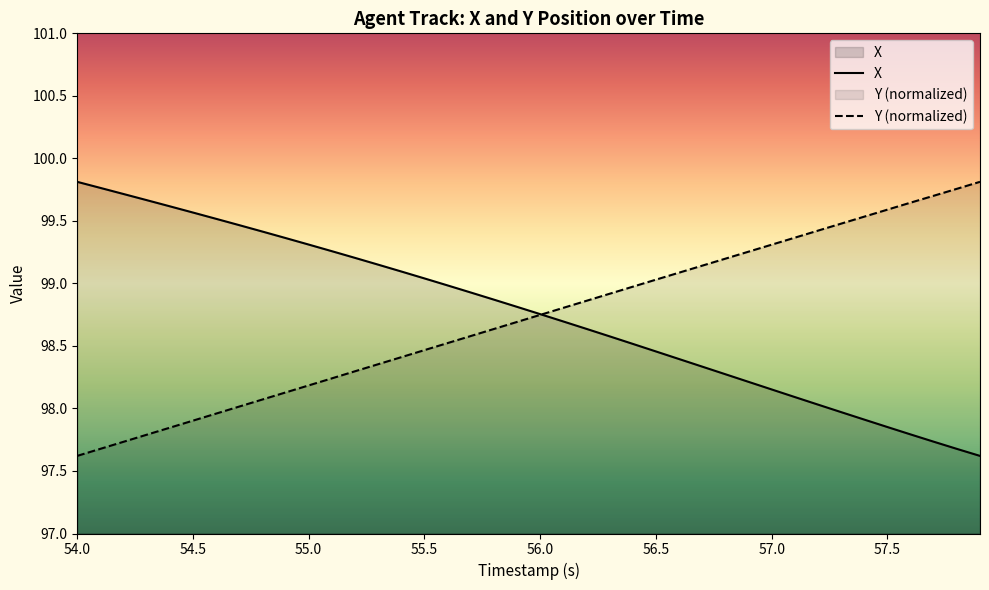

Rank the series by their average value, from highest to lowest.

X, Y (normalized)